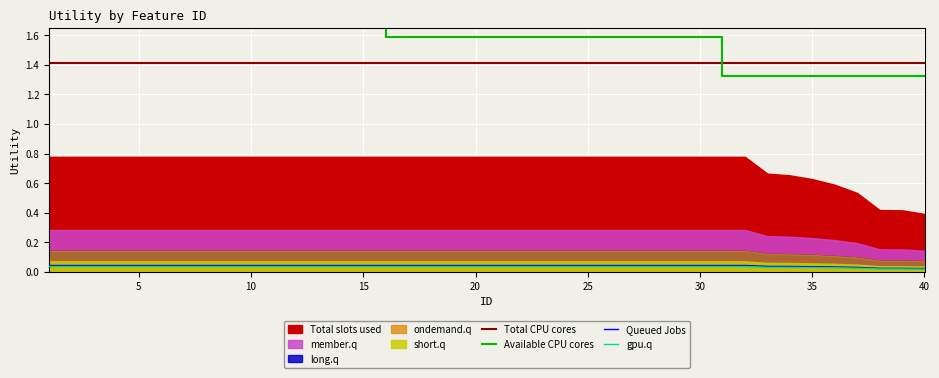

True or false: Total CPU cores and Queued Jobs intersect in this chart.

False